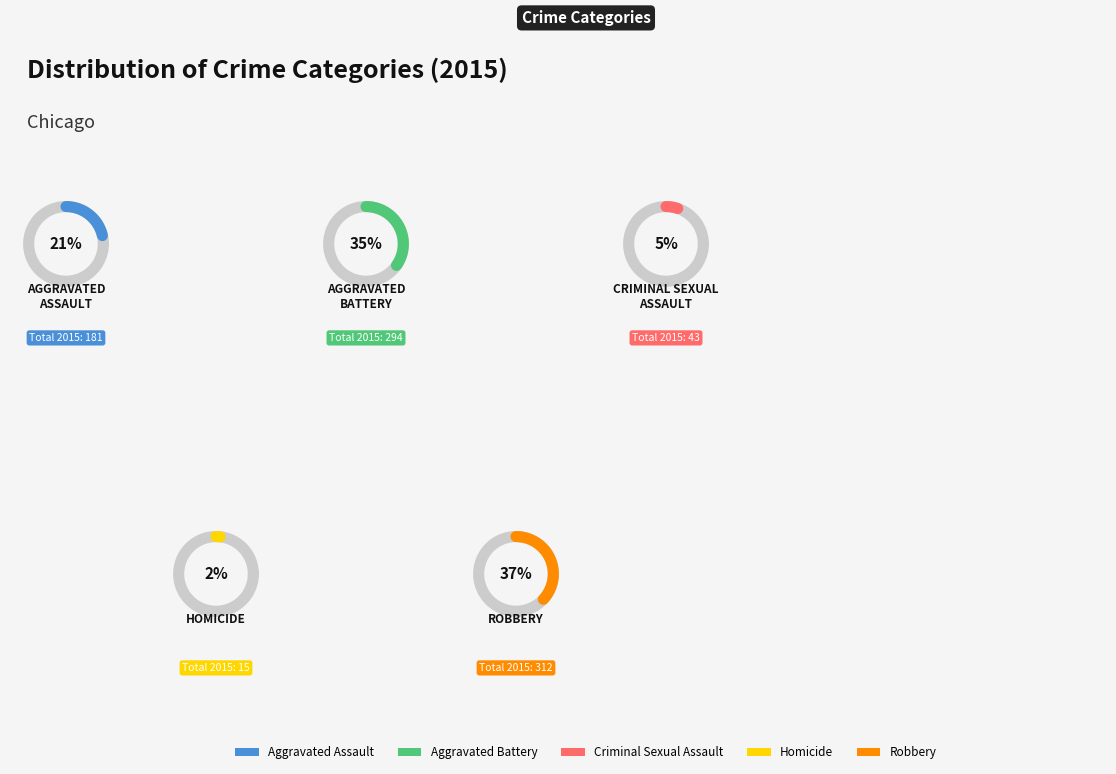

Rank the categories by value from lowest to highest.

Homicide, Criminal Sexual Assault, Aggravated Assault, Aggravated Battery, Robbery